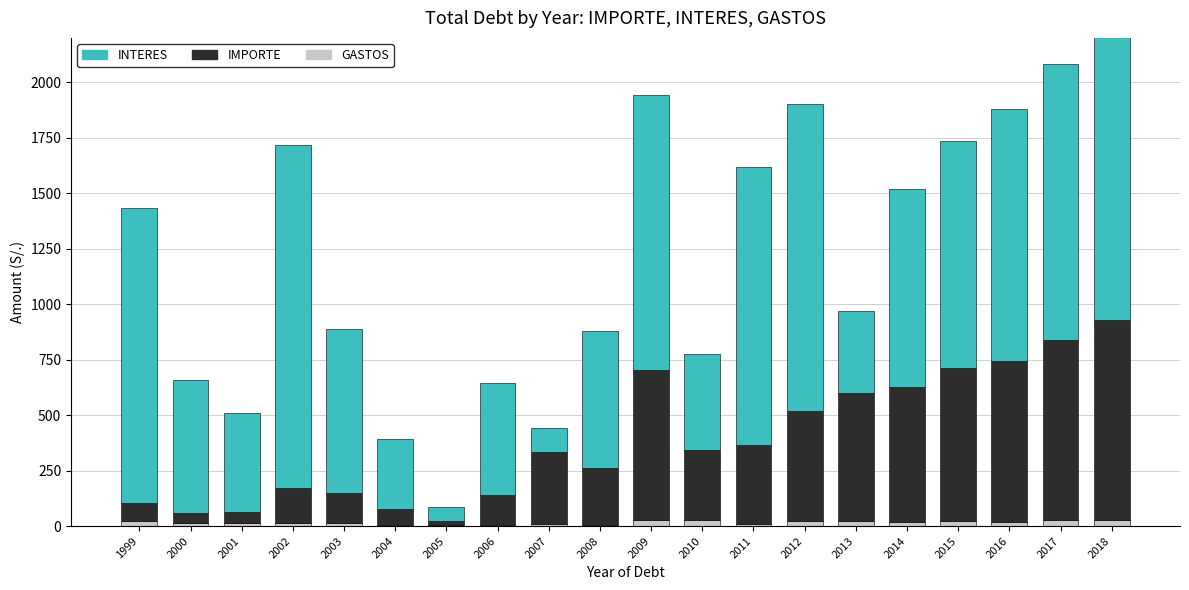

Which category has the lowest value in the INTERES series?

2005